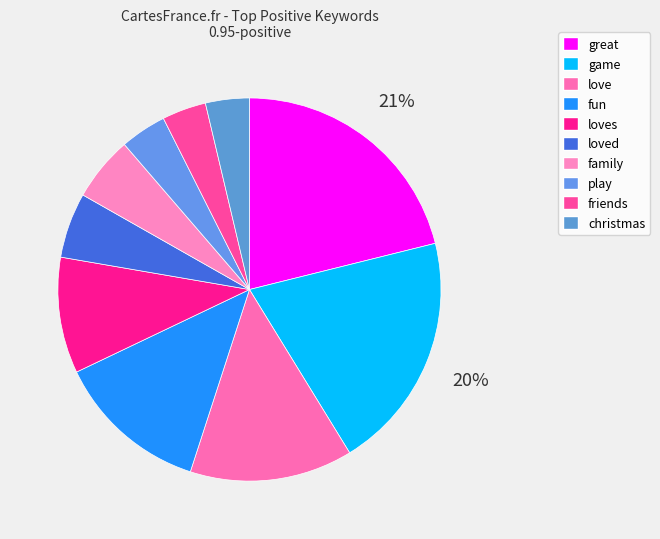

How many segments does this pie chart have?

10